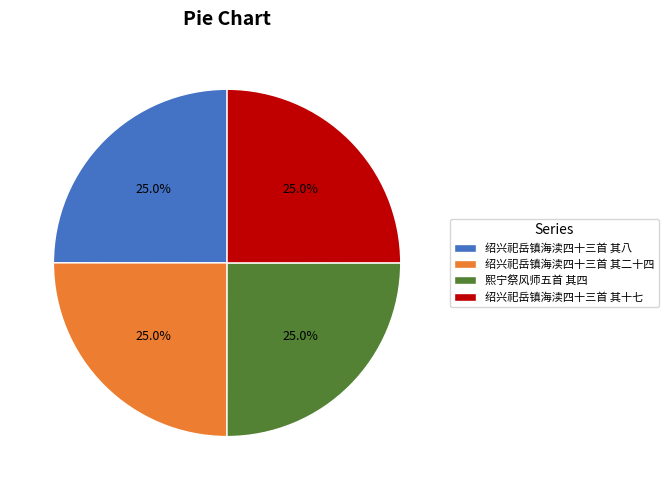

What is the ratio of the value at 绍兴祀岳镇海渎四十三首 其二十四 to the value at 绍兴祀岳镇海渎四十三首 其八?

1.0